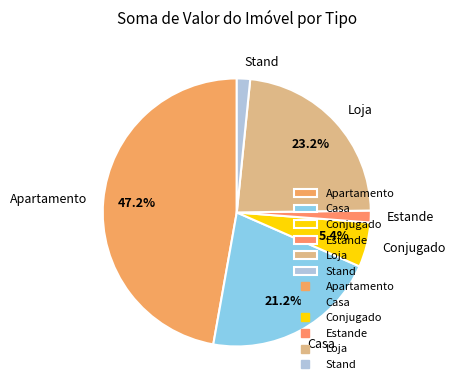

Combined, do Casa and Estande account for over 50%?

No